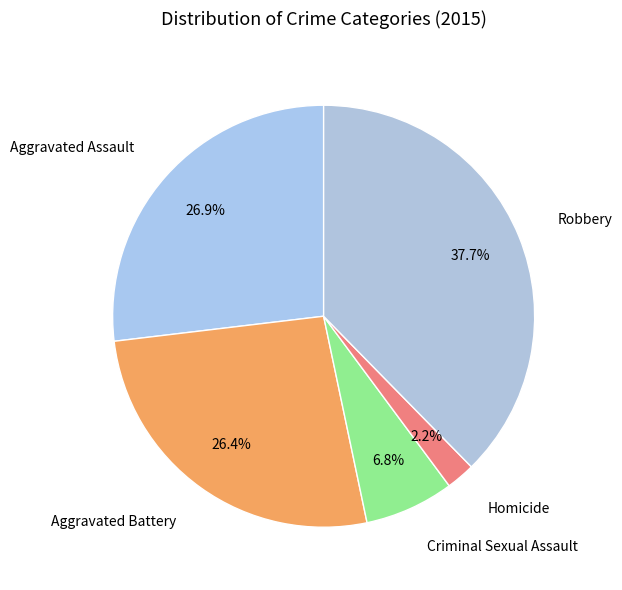

How many slices are in this pie chart?

5